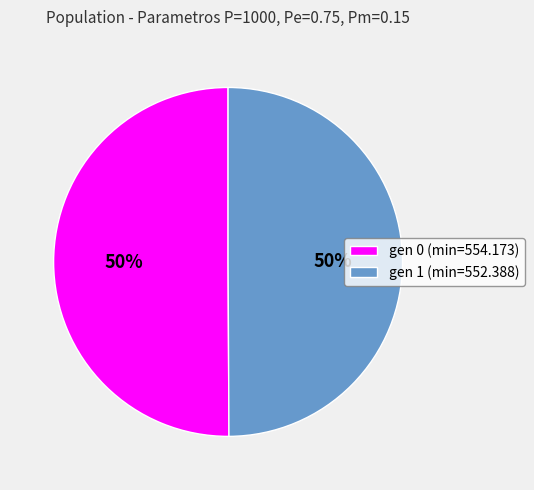

Approximately how many times larger is the value at gen 0 (min=554.173) compared to gen 1 (min=552.388)?

1.0